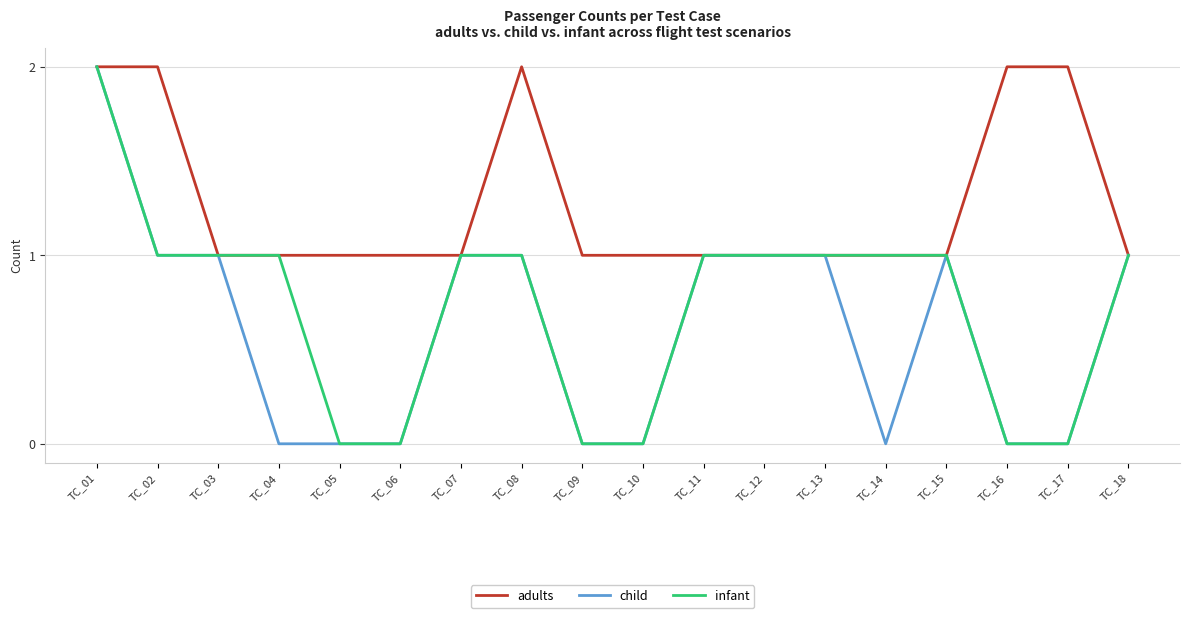

List the series in order of their overall mean, highest first.

adults, infant, child